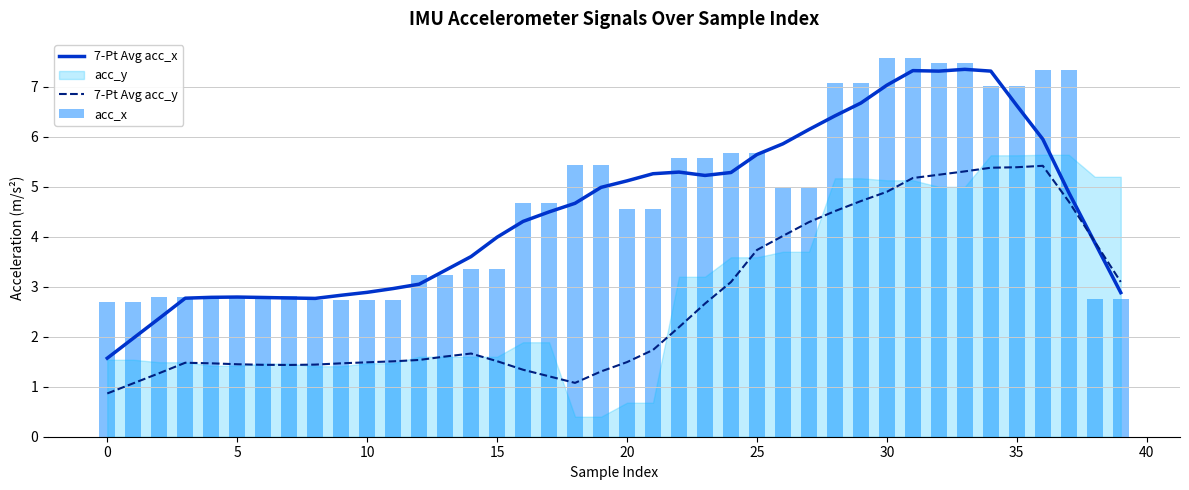

Is it true that 7-Pt Avg acc_x equals 7.0 at 30?

True